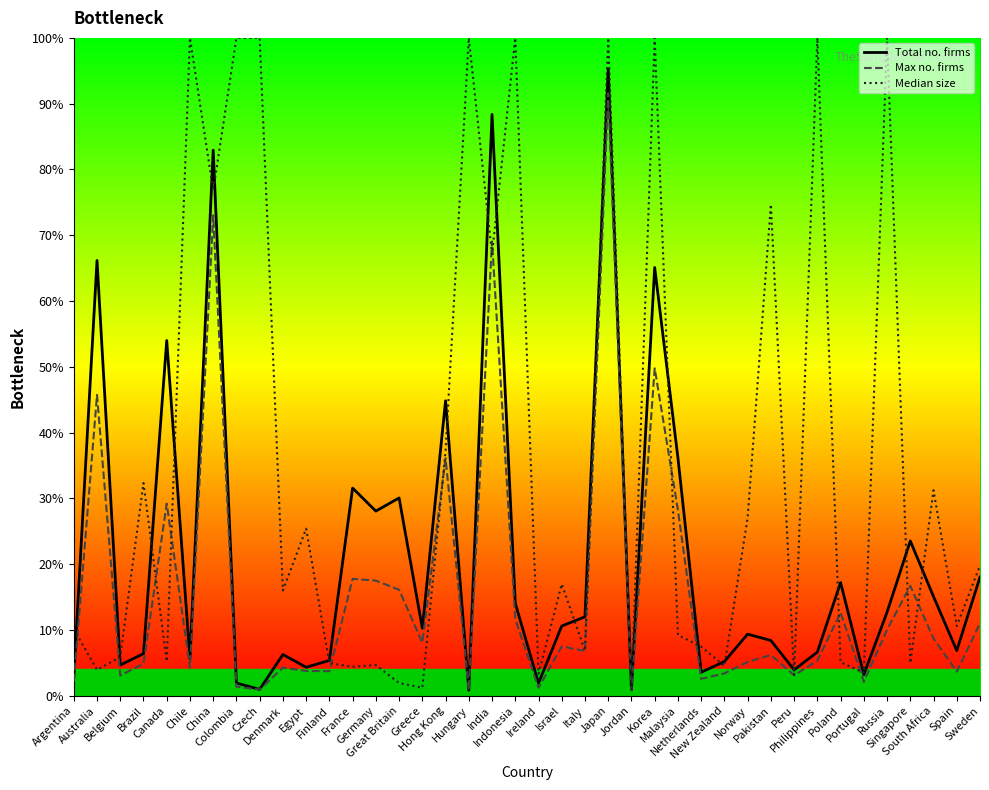

What is the difference between the maximum and second lowest values in the Max no. firms series?

2723